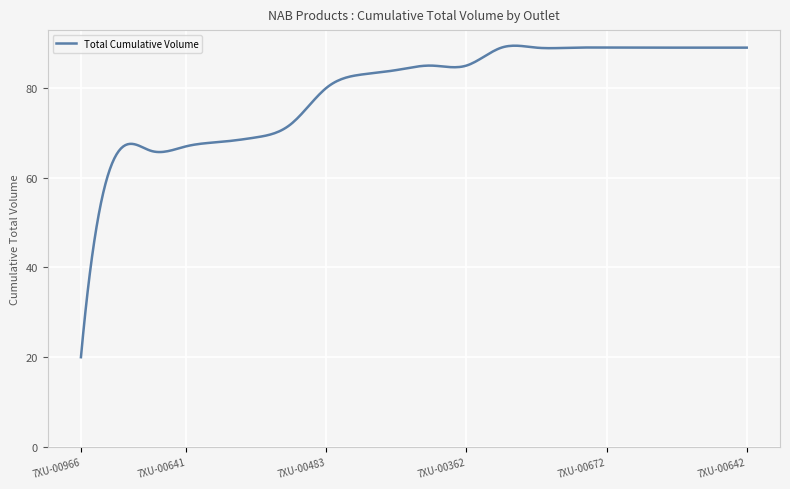

What is the greatest value displayed?

89.4